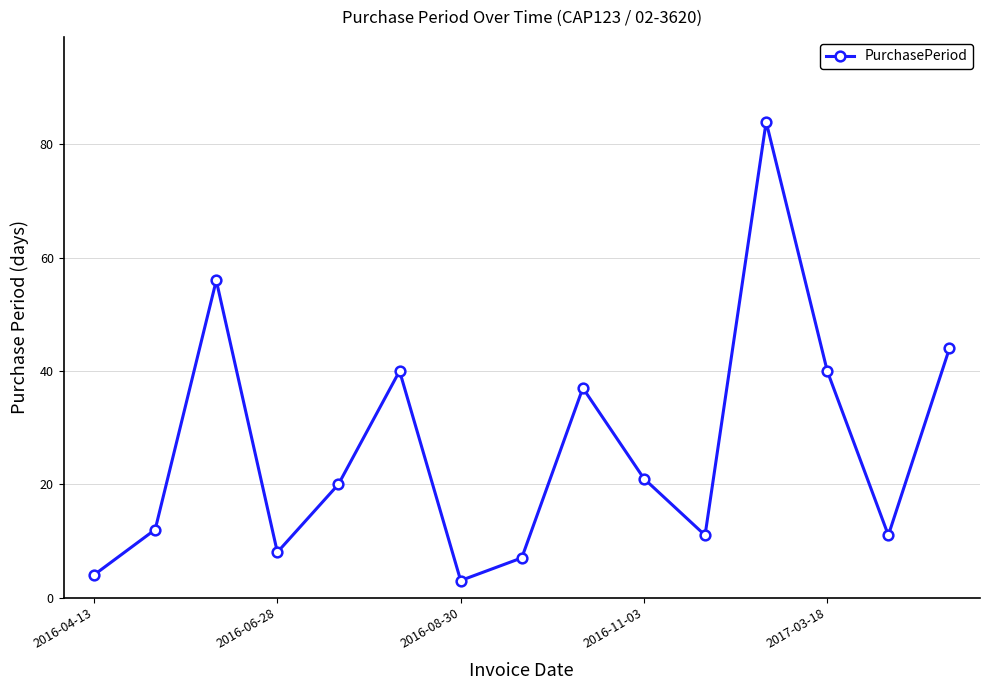

How many points are lower than both their immediate neighbors (excluding endpoints)?

4